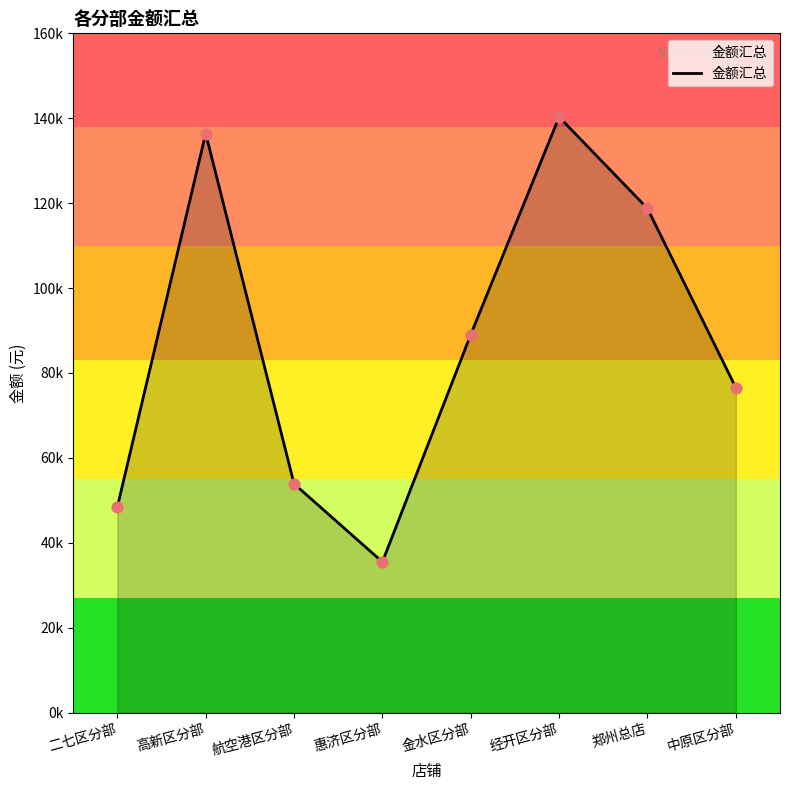

What is the change in value from 惠济区分部 to 中原区分部?

+41050